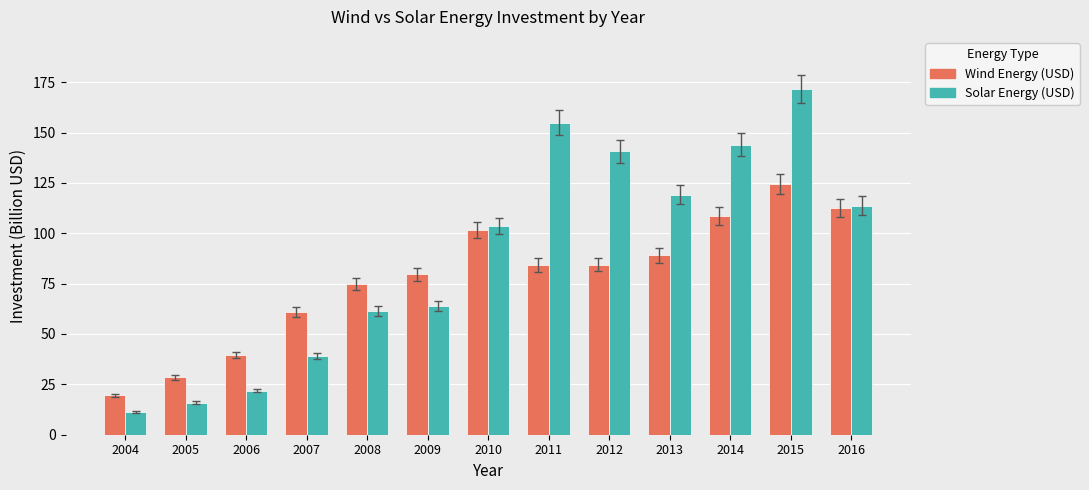

How many groups of bars are there?

13